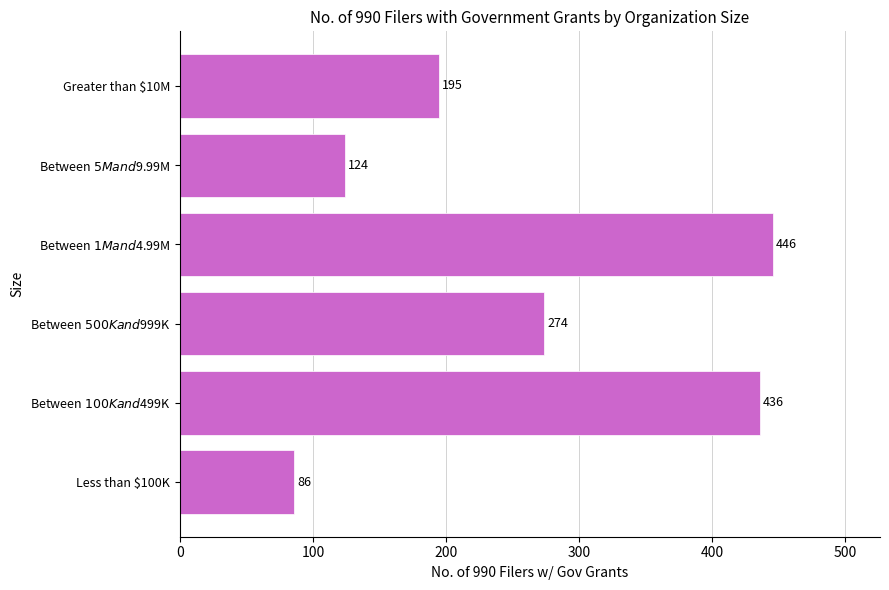

How many bars are there in total?

6